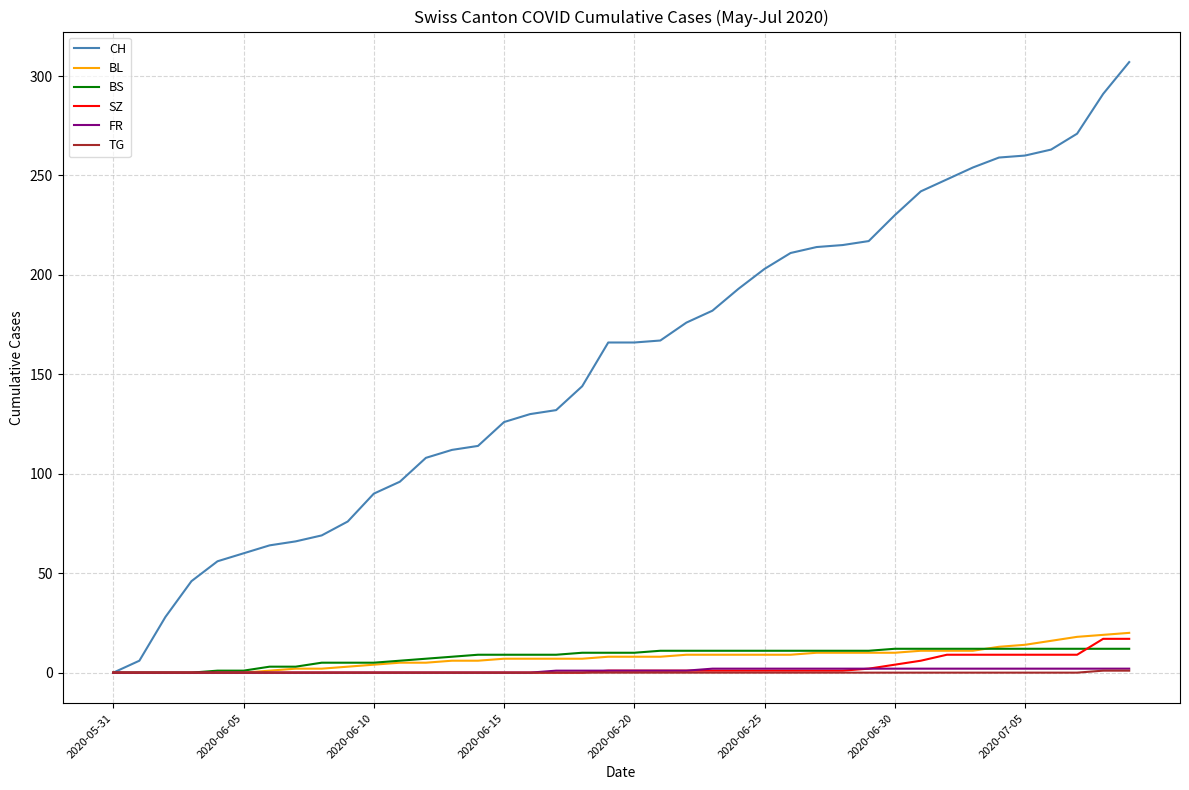

What is the sum of all BS values?

329